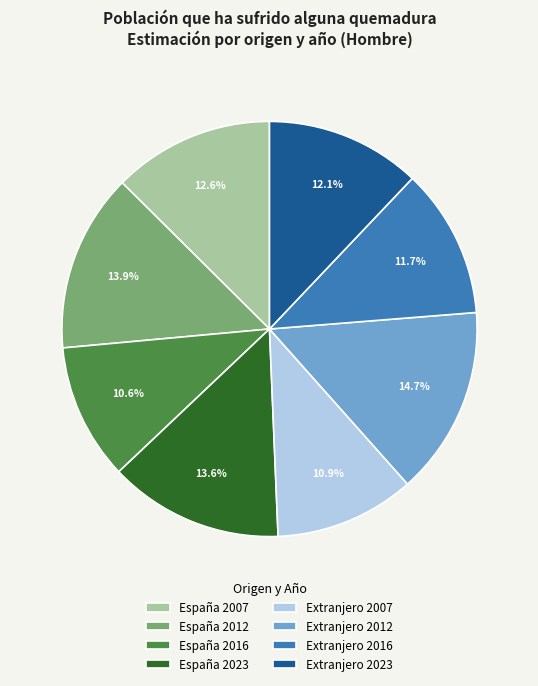

Does Extranjero 2007 account for over 50% of the chart?

No